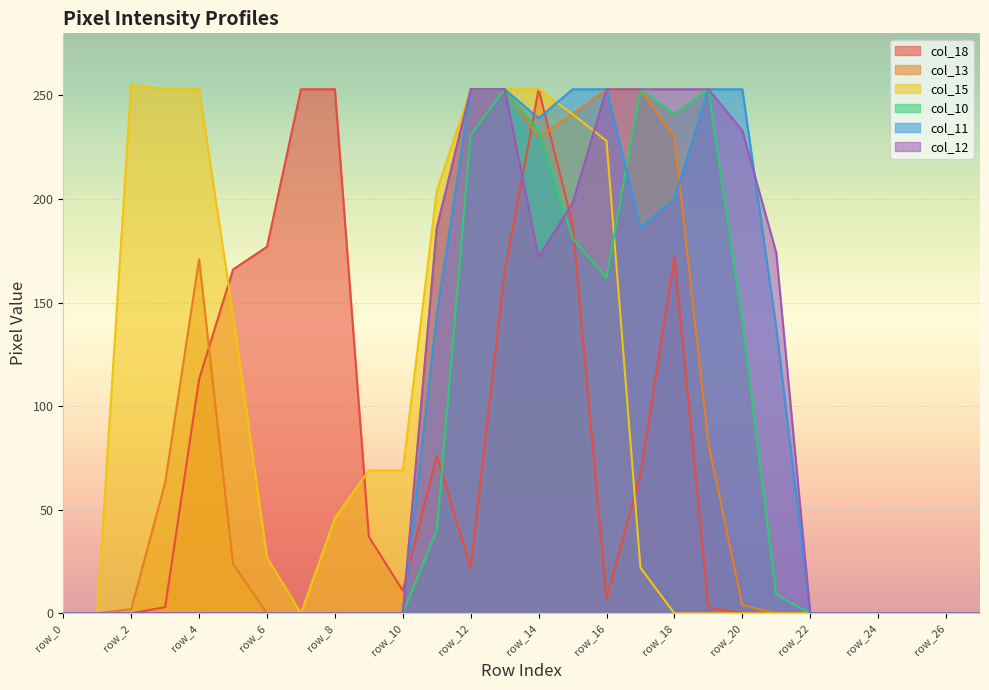

Which series has the largest total across all categories?

col_15